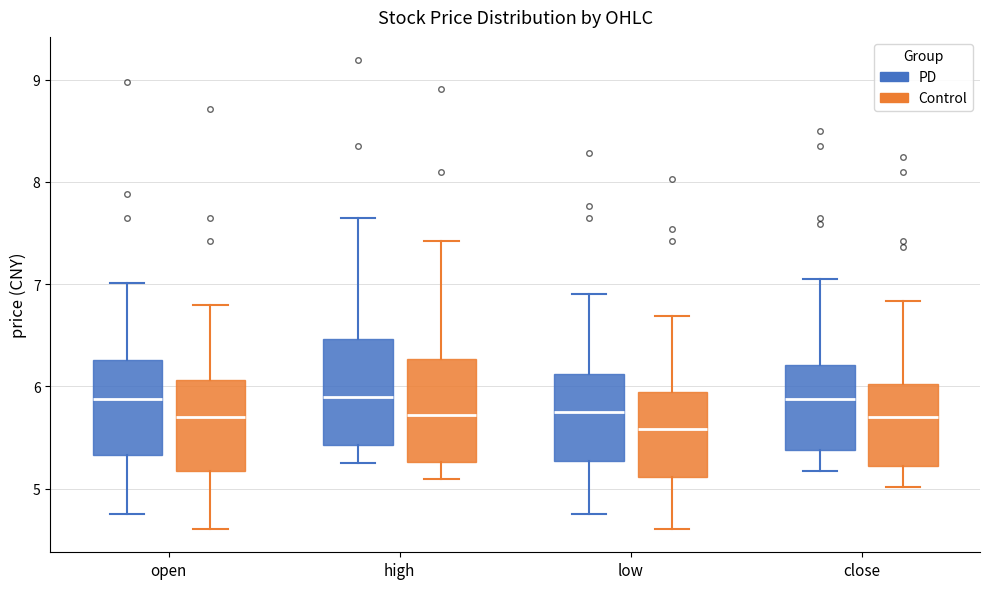

Reading left to right, transcribe this box plot: for each box, give where its median line is, the range the box spans, and where its two whiskers end, as read against the y-axis. The values are not printed on the chart, so give them approximately, as read against the axis.

open (PD): median 5.9, box 5.3 to 6.3, whiskers 4.8 to 7.0
open (Control): median 5.7, box 5.2 to 6.1, whiskers 4.6 to 6.8
high (PD): median 5.9, box 5.4 to 6.5, whiskers 5.3 to 7.7
high (Control): median 5.7, box 5.3 to 6.3, whiskers 5.1 to 7.4
low (PD): median 5.8, box 5.3 to 6.1, whiskers 4.8 to 6.9
low (Control): median 5.6, box 5.1 to 5.9, whiskers 4.6 to 6.7
close (PD): median 5.9, box 5.4 to 6.2, whiskers 5.2 to 7.1
close (Control): median 5.7, box 5.2 to 6.0, whiskers 5.0 to 6.8